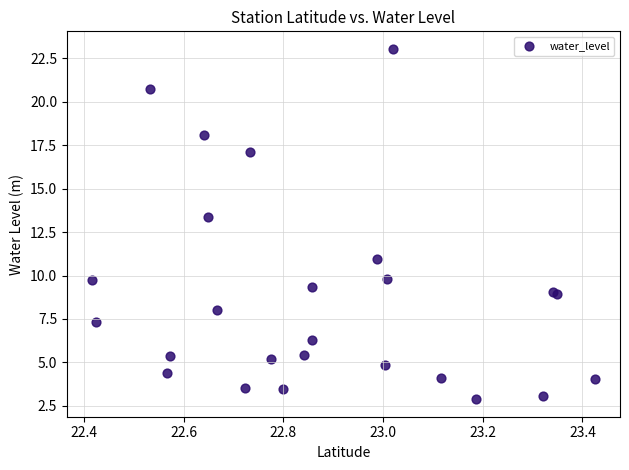

What Y value in the scatter plot is closest to 12?

11.0